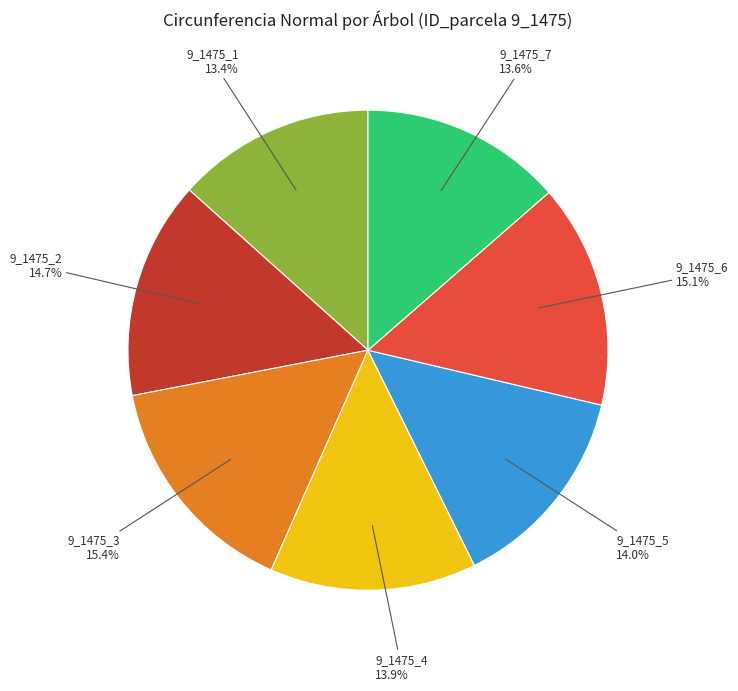

Count the number of slices in the pie.

7